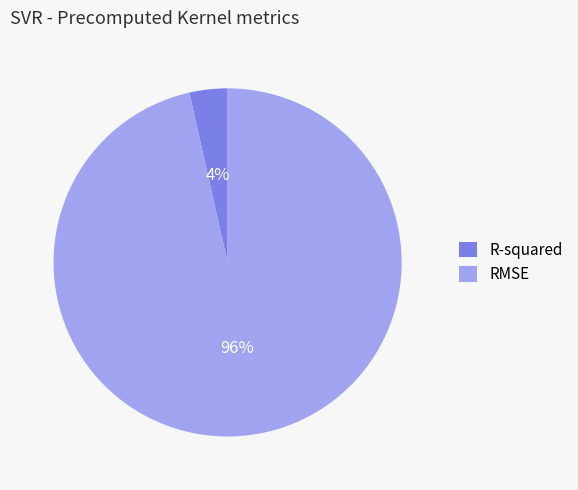

To the nearest percent, what is the average slice percentage?

50%